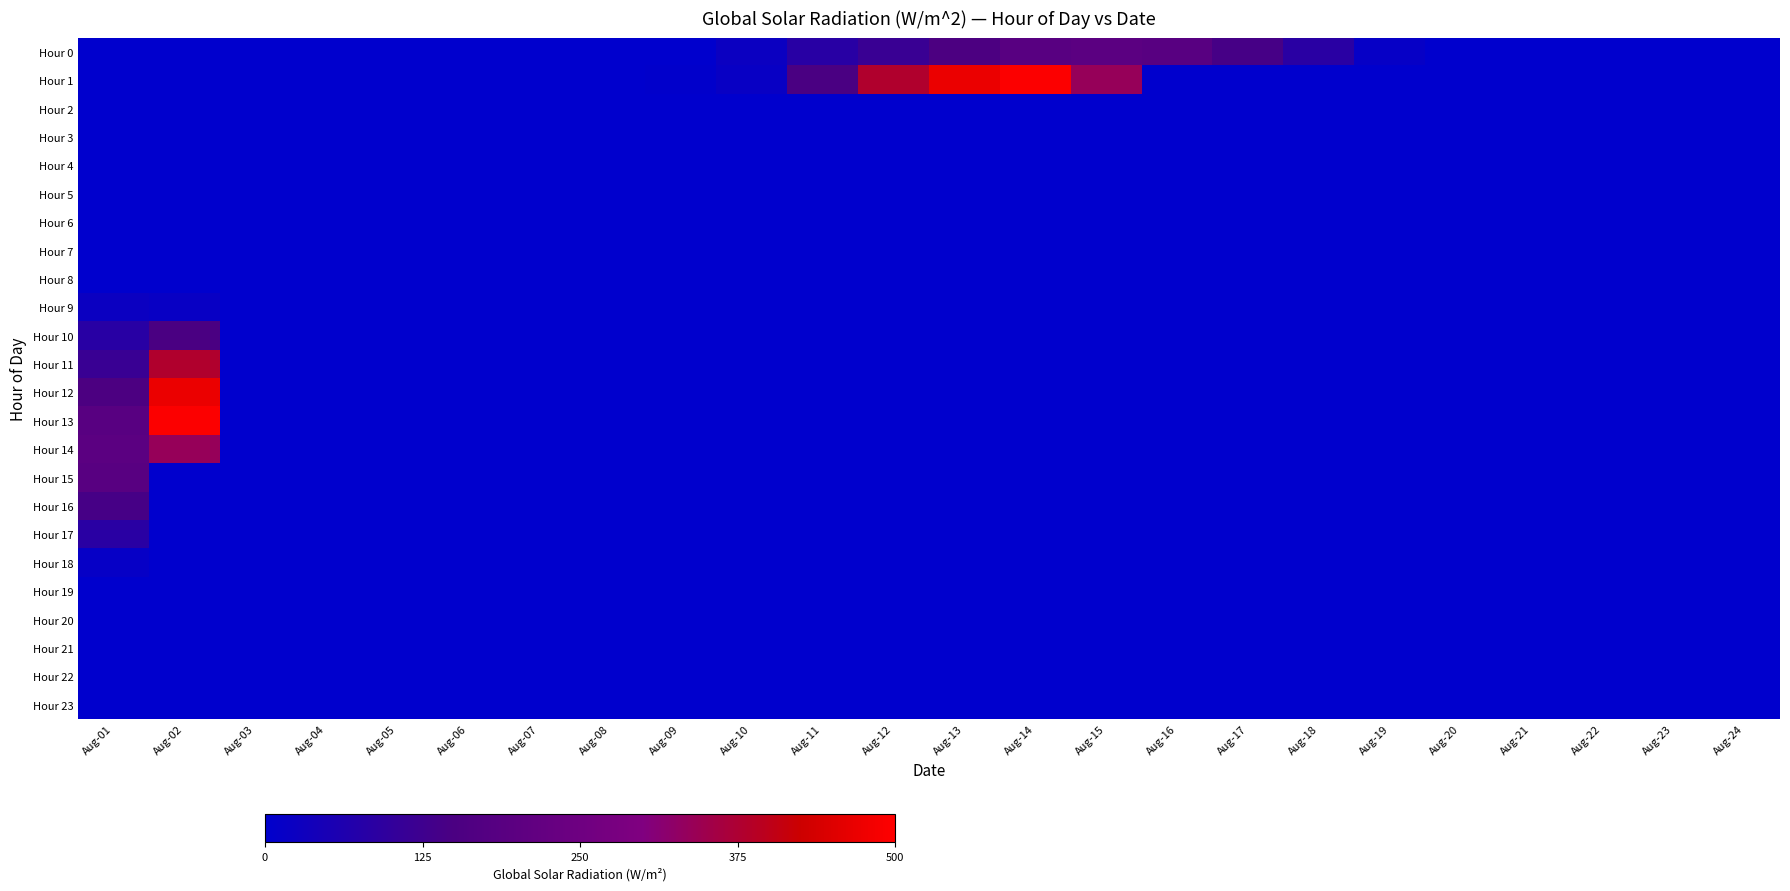

Reading left to right, transcribe all the data shown in this chart.

Hour 0: Aug-01=0.0	Aug-02=0.0	Aug-03=0.0	Aug-04=0.0	Aug-05=0.0	Aug-06=0.0	Aug-07=0.0	Aug-08=0.0	Aug-09=0.0	Aug-10=25.0	Aug-11=80.6	Aug-12=116.7	Aug-13=152.8	Aug-14=188.9	Aug-15=197.2	Aug-16=188.9	Aug-17=141.7	Aug-18=83.3	Aug-19=13.9	Aug-20=0.0	Aug-21=0.0	Aug-22=0.0	Aug-23=0.0	Aug-24=0.0
Hour 1: Aug-01=0.0	Aug-02=0.0	Aug-03=0.0	Aug-04=0.0	Aug-05=0.0	Aug-06=0.0	Aug-07=0.0	Aug-08=0.0	Aug-09=5.6	Aug-10=19.4	Aug-11=150.0	Aug-12=380.6	Aug-13=469.4	Aug-14=494.4	Aug-15=336.1	Aug-16=0.0	Aug-17=0.0	Aug-18=0.0	Aug-19=0.0	Aug-20=0.0	Aug-21=0.0	Aug-22=0.0	Aug-23=0.0	Aug-24=0.0
Hour 2: Aug-01=0.0	Aug-02=0.0	Aug-03=0.0	Aug-04=0.0	Aug-05=0.0	Aug-06=0.0	Aug-07=0.0	Aug-08=0.0	Aug-09=0.0	Aug-10=0.0	Aug-11=0.0	Aug-12=0.0	Aug-13=0.0	Aug-14=0.0	Aug-15=0.0	Aug-16=0.0	Aug-17=0.0	Aug-18=0.0	Aug-19=0.0	Aug-20=0.0	Aug-21=0.0	Aug-22=0.0	Aug-23=0.0	Aug-24=0.0
Hour 3: Aug-01=0.0	Aug-02=0.0	Aug-03=0.0	Aug-04=0.0	Aug-05=0.0	Aug-06=0.0	Aug-07=0.0	Aug-08=0.0	Aug-09=0.0	Aug-10=0.0	Aug-11=0.0	Aug-12=0.0	Aug-13=0.0	Aug-14=0.0	Aug-15=0.0	Aug-16=0.0	Aug-17=0.0	Aug-18=0.0	Aug-19=0.0	Aug-20=0.0	Aug-21=0.0	Aug-22=0.0	Aug-23=0.0	Aug-24=0.0
Hour 4: Aug-01=0.0	Aug-02=0.0	Aug-03=0.0	Aug-04=0.0	Aug-05=0.0	Aug-06=0.0	Aug-07=0.0	Aug-08=0.0	Aug-09=0.0	Aug-10=0.0	Aug-11=0.0	Aug-12=0.0	Aug-13=0.0	Aug-14=0.0	Aug-15=0.0	Aug-16=0.0	Aug-17=0.0	Aug-18=0.0	Aug-19=0.0	Aug-20=0.0	Aug-21=0.0	Aug-22=0.0	Aug-23=0.0	Aug-24=0.0
Hour 5: Aug-01=0.0	Aug-02=0.0	Aug-03=0.0	Aug-04=0.0	Aug-05=0.0	Aug-06=0.0	Aug-07=0.0	Aug-08=0.0	Aug-09=0.0	Aug-10=0.0	Aug-11=0.0	Aug-12=0.0	Aug-13=0.0	Aug-14=0.0	Aug-15=0.0	Aug-16=0.0	Aug-17=0.0	Aug-18=0.0	Aug-19=0.0	Aug-20=0.0	Aug-21=0.0	Aug-22=0.0	Aug-23=0.0	Aug-24=0.0
Hour 6: Aug-01=0.0	Aug-02=0.0	Aug-03=0.0	Aug-04=0.0	Aug-05=0.0	Aug-06=0.0	Aug-07=0.0	Aug-08=0.0	Aug-09=0.0	Aug-10=0.0	Aug-11=0.0	Aug-12=0.0	Aug-13=0.0	Aug-14=0.0	Aug-15=0.0	Aug-16=0.0	Aug-17=0.0	Aug-18=0.0	Aug-19=0.0	Aug-20=0.0	Aug-21=0.0	Aug-22=0.0	Aug-23=0.0	Aug-24=0.0
Hour 7: Aug-01=0.0	Aug-02=0.0	Aug-03=0.0	Aug-04=0.0	Aug-05=0.0	Aug-06=0.0	Aug-07=0.0	Aug-08=0.0	Aug-09=0.0	Aug-10=0.0	Aug-11=0.0	Aug-12=0.0	Aug-13=0.0	Aug-14=0.0	Aug-15=0.0	Aug-16=0.0	Aug-17=0.0	Aug-18=0.0	Aug-19=0.0	Aug-20=0.0	Aug-21=0.0	Aug-22=0.0	Aug-23=0.0	Aug-24=0.0
Hour 8: Aug-01=0.0	Aug-02=0.0	Aug-03=0.0	Aug-04=0.0	Aug-05=0.0	Aug-06=0.0	Aug-07=0.0	Aug-08=0.0	Aug-09=0.0	Aug-10=0.0	Aug-11=0.0	Aug-12=0.0	Aug-13=0.0	Aug-14=0.0	Aug-15=0.0	Aug-16=0.0	Aug-17=0.0	Aug-18=0.0	Aug-19=0.0	Aug-20=0.0	Aug-21=0.0	Aug-22=0.0	Aug-23=0.0	Aug-24=0.0
Hour 9: Aug-01=25.0	Aug-02=19.4	Aug-03=0.0	Aug-04=0.0	Aug-05=0.0	Aug-06=0.0	Aug-07=0.0	Aug-08=0.0	Aug-09=0.0	Aug-10=0.0	Aug-11=0.0	Aug-12=0.0	Aug-13=0.0	Aug-14=0.0	Aug-15=0.0	Aug-16=0.0	Aug-17=0.0	Aug-18=0.0	Aug-19=0.0	Aug-20=0.0	Aug-21=0.0	Aug-22=0.0	Aug-23=0.0	Aug-24=0.0
Hour 10: Aug-01=80.6	Aug-02=150.0	Aug-03=0.0	Aug-04=0.0	Aug-05=0.0	Aug-06=0.0	Aug-07=0.0	Aug-08=0.0	Aug-09=0.0	Aug-10=0.0	Aug-11=0.0	Aug-12=0.0	Aug-13=0.0	Aug-14=0.0	Aug-15=0.0	Aug-16=0.0	Aug-17=0.0	Aug-18=0.0	Aug-19=0.0	Aug-20=0.0	Aug-21=0.0	Aug-22=0.0	Aug-23=0.0	Aug-24=0.0
Hour 11: Aug-01=116.7	Aug-02=380.6	Aug-03=0.0	Aug-04=0.0	Aug-05=0.0	Aug-06=0.0	Aug-07=0.0	Aug-08=0.0	Aug-09=0.0	Aug-10=0.0	Aug-11=0.0	Aug-12=0.0	Aug-13=0.0	Aug-14=0.0	Aug-15=0.0	Aug-16=0.0	Aug-17=0.0	Aug-18=0.0	Aug-19=0.0	Aug-20=0.0	Aug-21=0.0	Aug-22=0.0	Aug-23=0.0	Aug-24=0.0
Hour 12: Aug-01=152.8	Aug-02=469.4	Aug-03=0.0	Aug-04=0.0	Aug-05=0.0	Aug-06=0.0	Aug-07=0.0	Aug-08=0.0	Aug-09=0.0	Aug-10=0.0	Aug-11=0.0	Aug-12=0.0	Aug-13=0.0	Aug-14=0.0	Aug-15=0.0	Aug-16=0.0	Aug-17=0.0	Aug-18=0.0	Aug-19=0.0	Aug-20=0.0	Aug-21=0.0	Aug-22=0.0	Aug-23=0.0	Aug-24=0.0
Hour 13: Aug-01=188.9	Aug-02=494.4	Aug-03=0.0	Aug-04=0.0	Aug-05=0.0	Aug-06=0.0	Aug-07=0.0	Aug-08=0.0	Aug-09=0.0	Aug-10=0.0	Aug-11=0.0	Aug-12=0.0	Aug-13=0.0	Aug-14=0.0	Aug-15=0.0	Aug-16=0.0	Aug-17=0.0	Aug-18=0.0	Aug-19=0.0	Aug-20=0.0	Aug-21=0.0	Aug-22=0.0	Aug-23=0.0	Aug-24=0.0
Hour 14: Aug-01=197.2	Aug-02=336.1	Aug-03=0.0	Aug-04=0.0	Aug-05=0.0	Aug-06=0.0	Aug-07=0.0	Aug-08=0.0	Aug-09=0.0	Aug-10=0.0	Aug-11=0.0	Aug-12=0.0	Aug-13=0.0	Aug-14=0.0	Aug-15=0.0	Aug-16=0.0	Aug-17=0.0	Aug-18=0.0	Aug-19=0.0	Aug-20=0.0	Aug-21=0.0	Aug-22=0.0	Aug-23=0.0	Aug-24=0.0
Hour 15: Aug-01=188.9	Aug-02=0.0	Aug-03=0.0	Aug-04=0.0	Aug-05=0.0	Aug-06=0.0	Aug-07=0.0	Aug-08=0.0	Aug-09=0.0	Aug-10=0.0	Aug-11=0.0	Aug-12=0.0	Aug-13=0.0	Aug-14=0.0	Aug-15=0.0	Aug-16=0.0	Aug-17=0.0	Aug-18=0.0	Aug-19=0.0	Aug-20=0.0	Aug-21=0.0	Aug-22=0.0	Aug-23=0.0	Aug-24=0.0
Hour 16: Aug-01=141.7	Aug-02=0.0	Aug-03=0.0	Aug-04=0.0	Aug-05=0.0	Aug-06=0.0	Aug-07=0.0	Aug-08=0.0	Aug-09=0.0	Aug-10=0.0	Aug-11=0.0	Aug-12=0.0	Aug-13=0.0	Aug-14=0.0	Aug-15=0.0	Aug-16=0.0	Aug-17=0.0	Aug-18=0.0	Aug-19=0.0	Aug-20=0.0	Aug-21=0.0	Aug-22=0.0	Aug-23=0.0	Aug-24=0.0
Hour 17: Aug-01=83.3	Aug-02=0.0	Aug-03=0.0	Aug-04=0.0	Aug-05=0.0	Aug-06=0.0	Aug-07=0.0	Aug-08=0.0	Aug-09=0.0	Aug-10=0.0	Aug-11=0.0	Aug-12=0.0	Aug-13=0.0	Aug-14=0.0	Aug-15=0.0	Aug-16=0.0	Aug-17=0.0	Aug-18=0.0	Aug-19=0.0	Aug-20=0.0	Aug-21=0.0	Aug-22=0.0	Aug-23=0.0	Aug-24=0.0
Hour 18: Aug-01=13.9	Aug-02=0.0	Aug-03=0.0	Aug-04=0.0	Aug-05=0.0	Aug-06=0.0	Aug-07=0.0	Aug-08=0.0	Aug-09=0.0	Aug-10=0.0	Aug-11=0.0	Aug-12=0.0	Aug-13=0.0	Aug-14=0.0	Aug-15=0.0	Aug-16=0.0	Aug-17=0.0	Aug-18=0.0	Aug-19=0.0	Aug-20=0.0	Aug-21=0.0	Aug-22=0.0	Aug-23=0.0	Aug-24=0.0
Hour 19: Aug-01=0.0	Aug-02=0.0	Aug-03=0.0	Aug-04=0.0	Aug-05=0.0	Aug-06=0.0	Aug-07=0.0	Aug-08=0.0	Aug-09=0.0	Aug-10=0.0	Aug-11=0.0	Aug-12=0.0	Aug-13=0.0	Aug-14=0.0	Aug-15=0.0	Aug-16=0.0	Aug-17=0.0	Aug-18=0.0	Aug-19=0.0	Aug-20=0.0	Aug-21=0.0	Aug-22=0.0	Aug-23=0.0	Aug-24=0.0
Hour 20: Aug-01=0.0	Aug-02=0.0	Aug-03=0.0	Aug-04=0.0	Aug-05=0.0	Aug-06=0.0	Aug-07=0.0	Aug-08=0.0	Aug-09=0.0	Aug-10=0.0	Aug-11=0.0	Aug-12=0.0	Aug-13=0.0	Aug-14=0.0	Aug-15=0.0	Aug-16=0.0	Aug-17=0.0	Aug-18=0.0	Aug-19=0.0	Aug-20=0.0	Aug-21=0.0	Aug-22=0.0	Aug-23=0.0	Aug-24=0.0
Hour 21: Aug-01=0.0	Aug-02=0.0	Aug-03=0.0	Aug-04=0.0	Aug-05=0.0	Aug-06=0.0	Aug-07=0.0	Aug-08=0.0	Aug-09=0.0	Aug-10=0.0	Aug-11=0.0	Aug-12=0.0	Aug-13=0.0	Aug-14=0.0	Aug-15=0.0	Aug-16=0.0	Aug-17=0.0	Aug-18=0.0	Aug-19=0.0	Aug-20=0.0	Aug-21=0.0	Aug-22=0.0	Aug-23=0.0	Aug-24=0.0
Hour 22: Aug-01=0.0	Aug-02=0.0	Aug-03=0.0	Aug-04=0.0	Aug-05=0.0	Aug-06=0.0	Aug-07=0.0	Aug-08=0.0	Aug-09=0.0	Aug-10=0.0	Aug-11=0.0	Aug-12=0.0	Aug-13=0.0	Aug-14=0.0	Aug-15=0.0	Aug-16=0.0	Aug-17=0.0	Aug-18=0.0	Aug-19=0.0	Aug-20=0.0	Aug-21=0.0	Aug-22=0.0	Aug-23=0.0	Aug-24=0.0
Hour 23: Aug-01=0.0	Aug-02=0.0	Aug-03=0.0	Aug-04=0.0	Aug-05=0.0	Aug-06=0.0	Aug-07=0.0	Aug-08=0.0	Aug-09=0.0	Aug-10=0.0	Aug-11=0.0	Aug-12=0.0	Aug-13=0.0	Aug-14=0.0	Aug-15=0.0	Aug-16=0.0	Aug-17=0.0	Aug-18=0.0	Aug-19=0.0	Aug-20=0.0	Aug-21=0.0	Aug-22=0.0	Aug-23=0.0	Aug-24=0.0